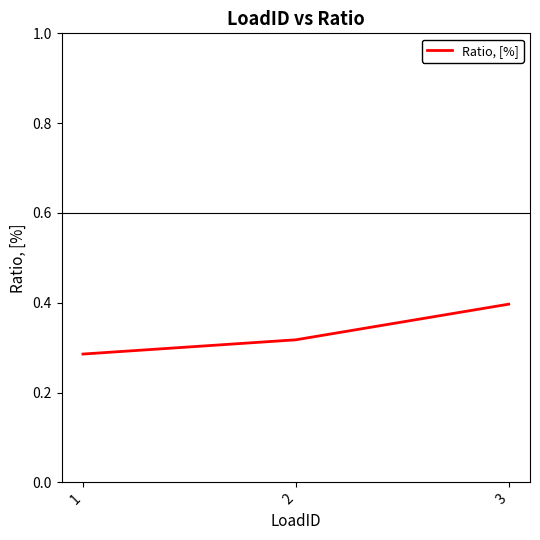

Between 3 and 2, which is larger?

3